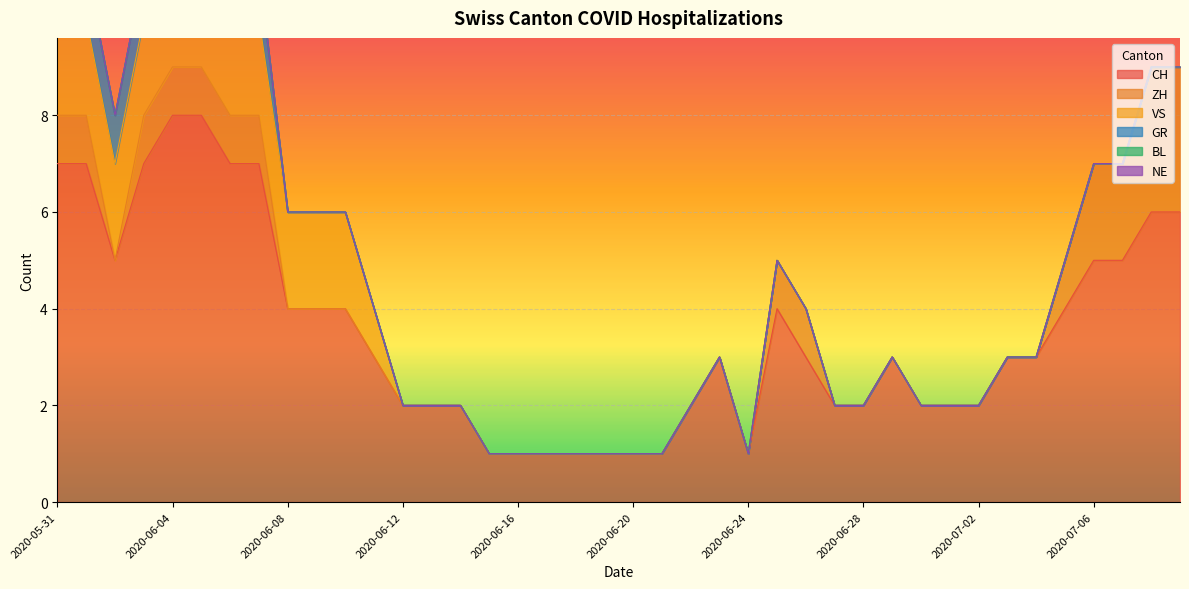

True or false: CH has a value of 2 at 2020-06-12.

True